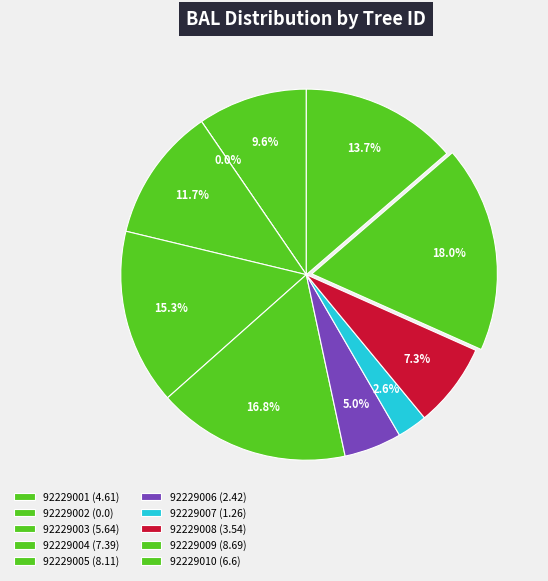

The 92229005 slice represents 31% of the pie. True or false?

False